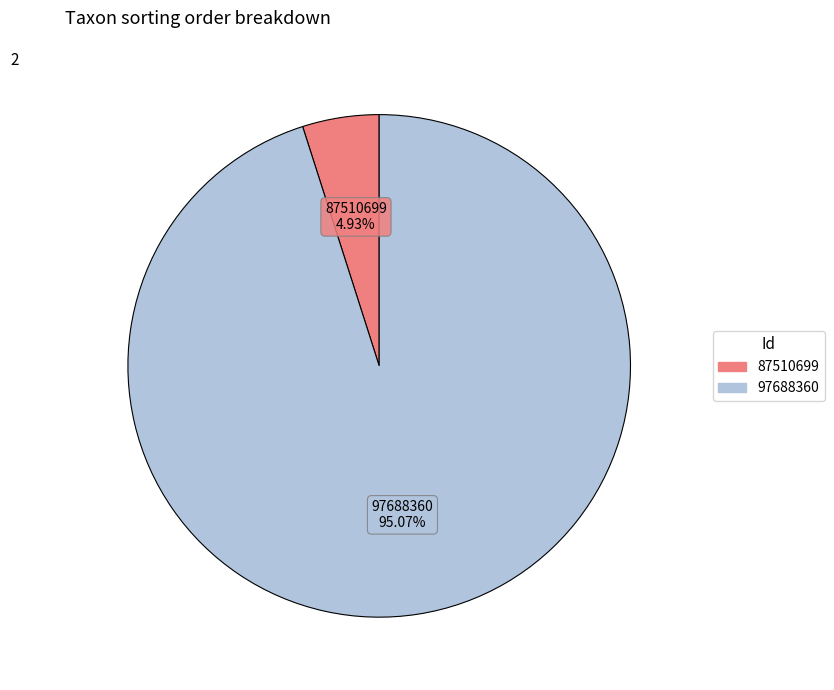

Count the number of slices in the pie.

2